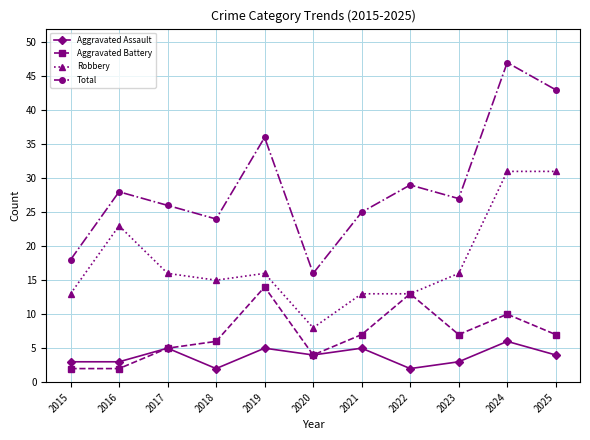

True or false: Total has a value of 60 at 2019.

False